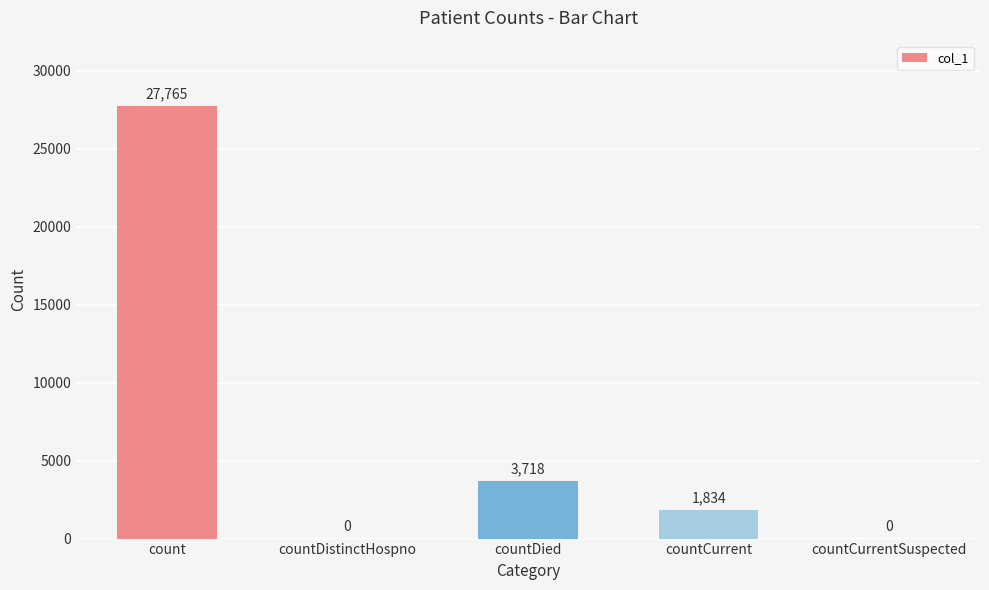

How many categories are shown in the chart?

5